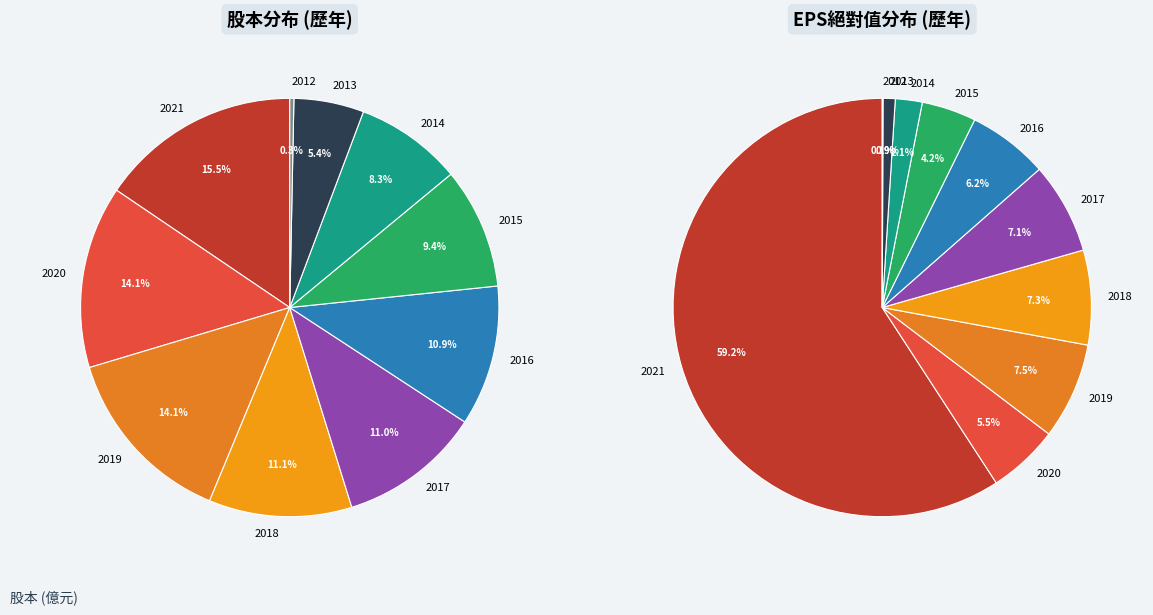

To the nearest percent, what is the combined percentage of 2020 and 2018?

25%